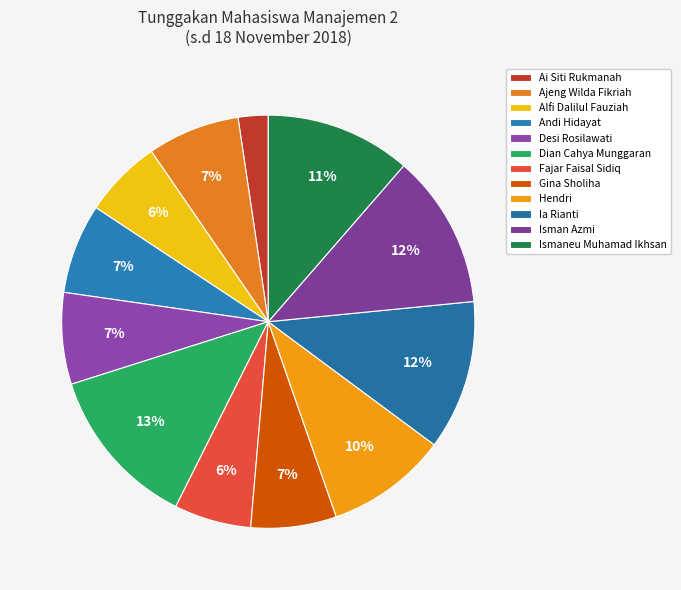

What is the smallest slice in the pie chart?

Ai Siti Rukmanah